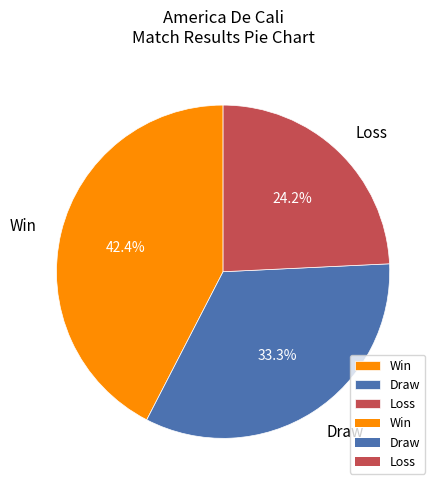

Rank the categories by value from highest to lowest.

Win, Draw, Loss